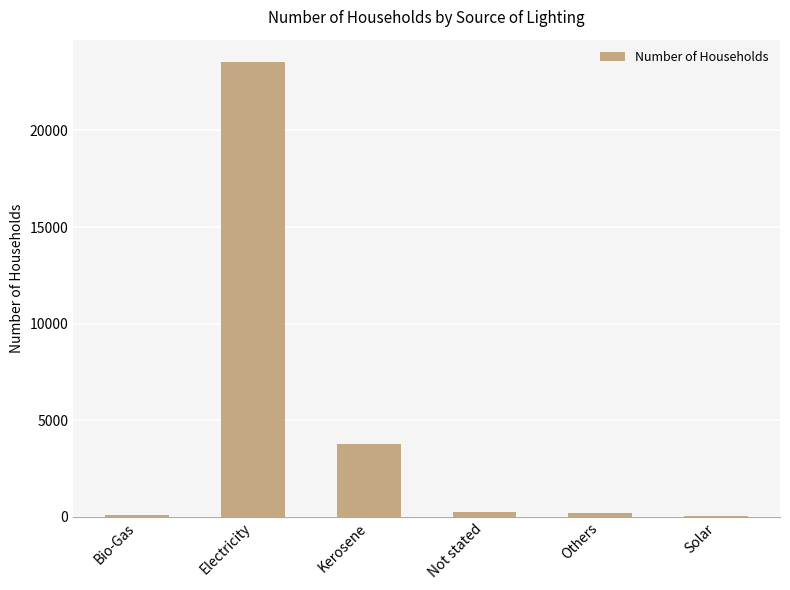

The value at Kerosene is 3787. True or false?

True